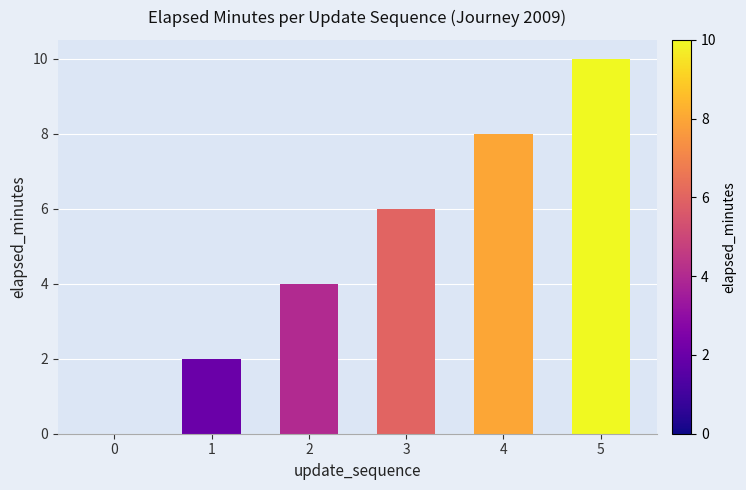

The chart shows a value of 10 at 5. True or false?

True